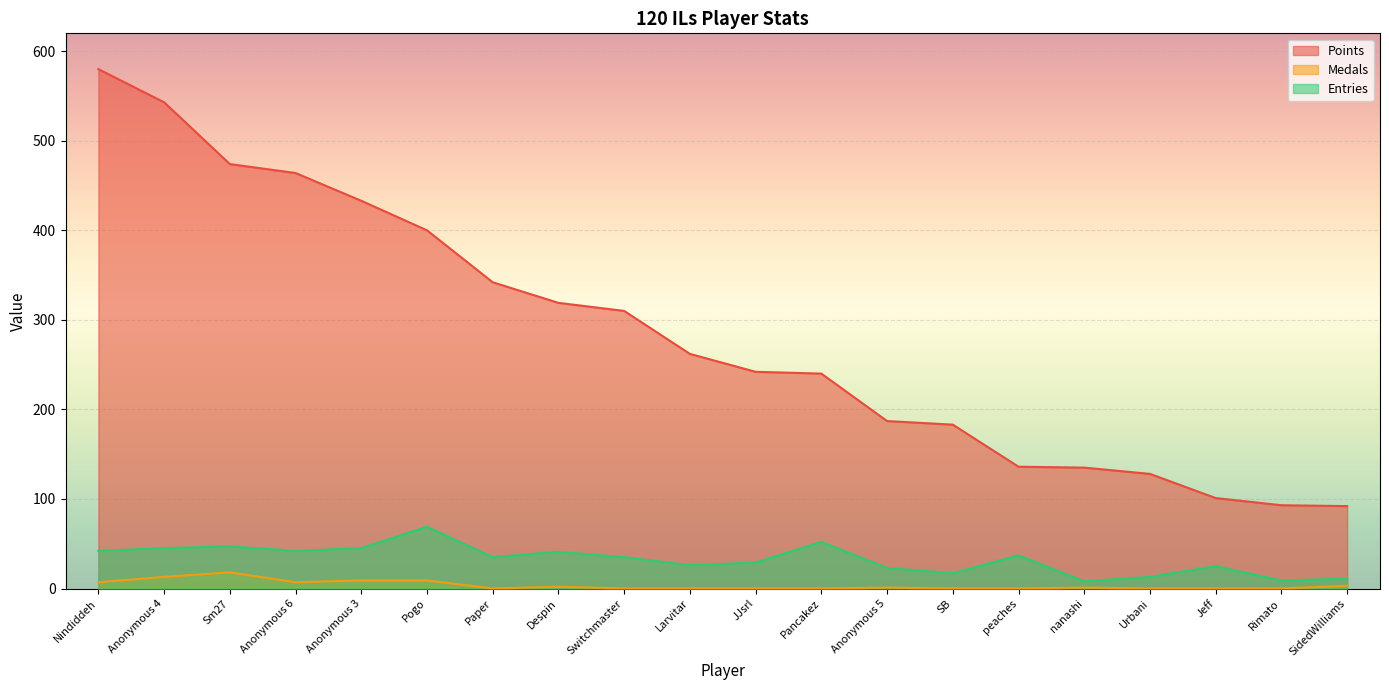

True or false: Medals and Entries cross at least once.

False